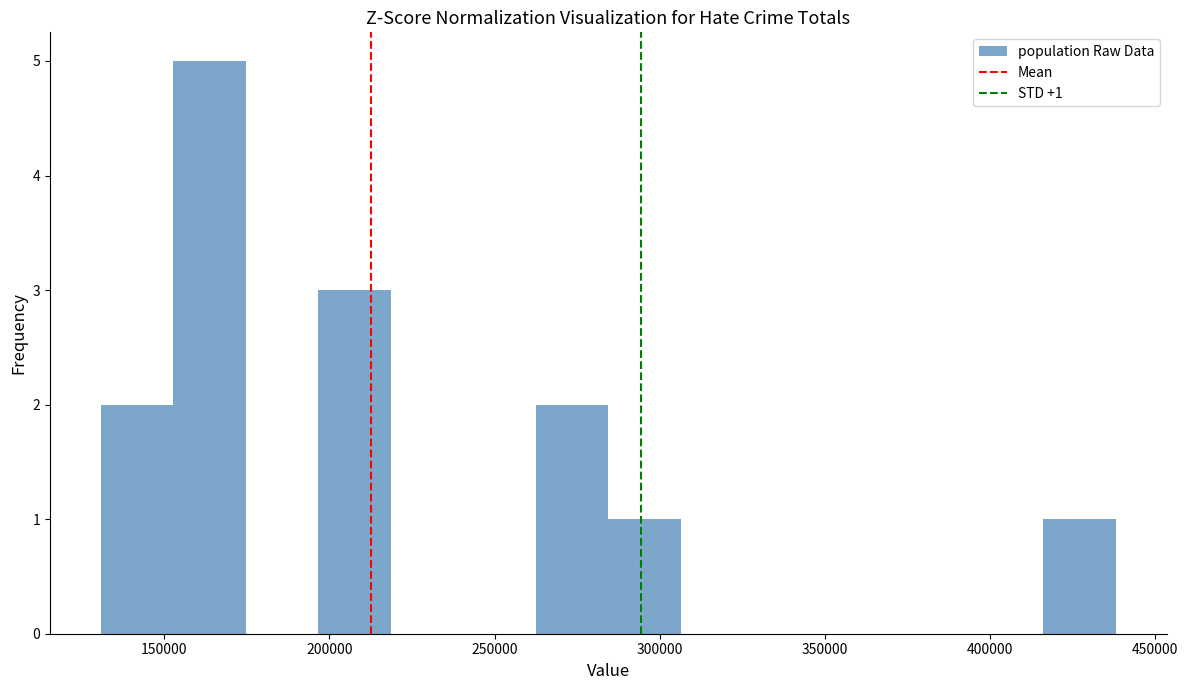

Over which range of the x-axis is the bar tallest?

155000 to 175000